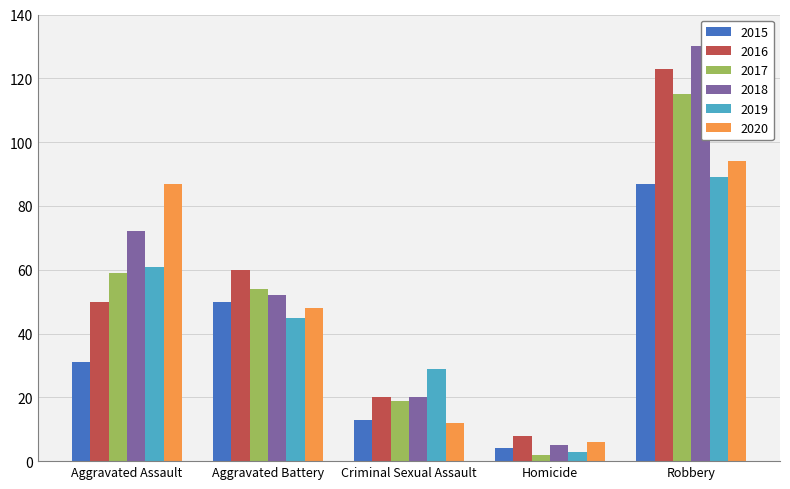

What value does the 2019 series have at Aggravated Assault?

61